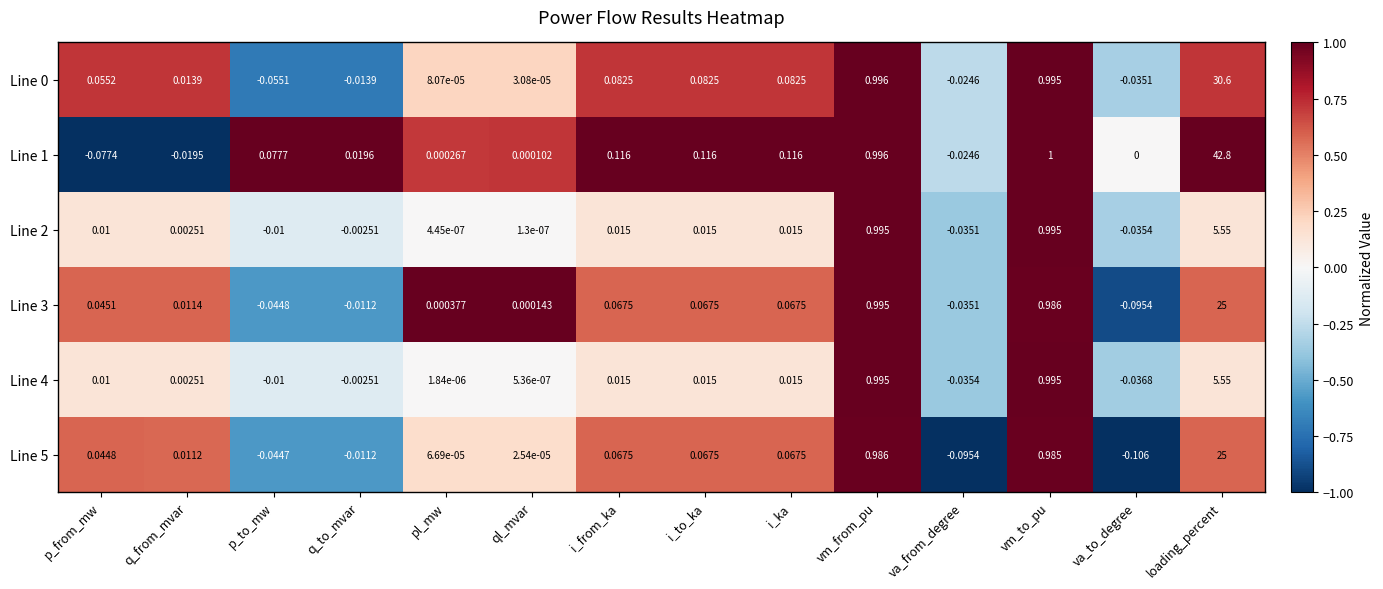

At which category does the chart reach its minimum across all series?

va_to_degree